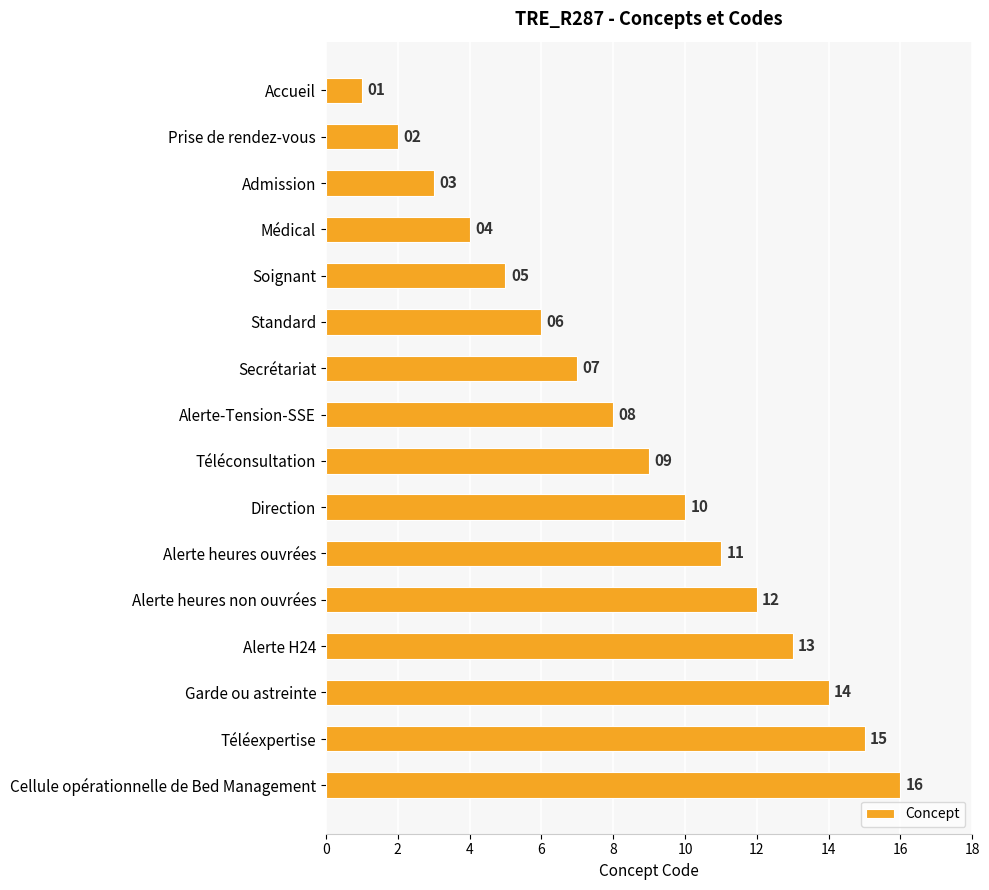

Where is the data nearest to the value 8?

Alerte-Tension-SSE